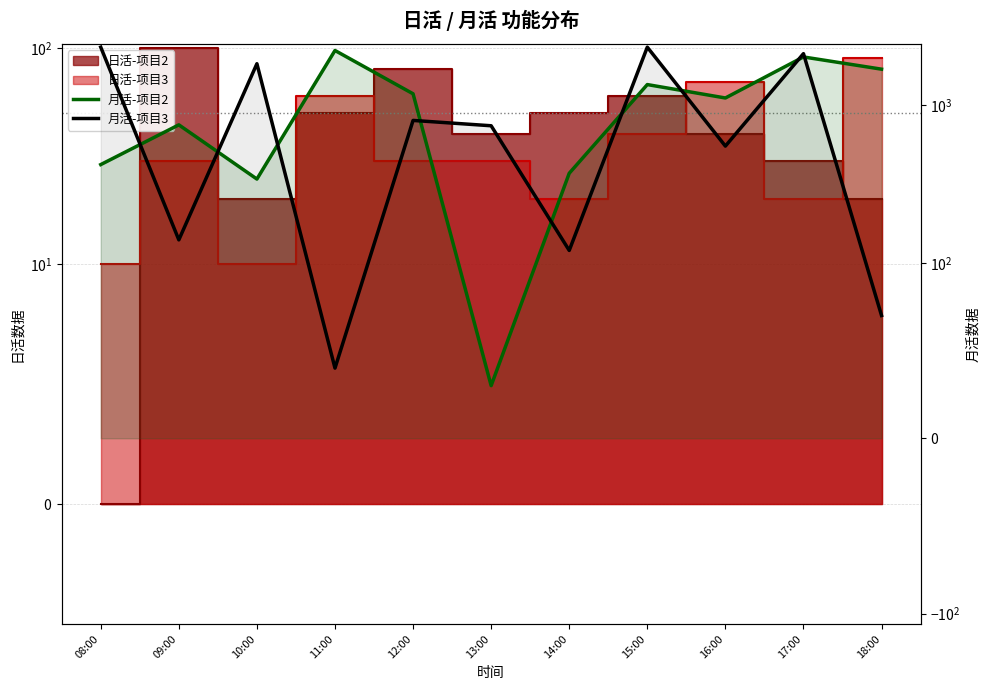

Reading right to left, what are all the values shown in this chart?

月活-项目2: 18:00=1690	17:00=2020	16:00=1110	15:00=1350	14:00=370	13:00=30	12:00=1180	11:00=2220	10:00=340	09:00=750	08:00=420
月活-项目3: 18:00=70	17:00=2120	16:00=550	15:00=2330	14:00=120	13:00=740	12:00=800	11:00=40	10:00=1830	09:00=140	08:00=2330